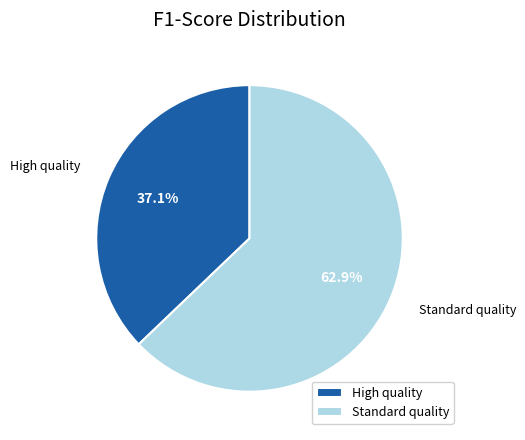

To the nearest percent, what portion does Standard quality represent?

63%